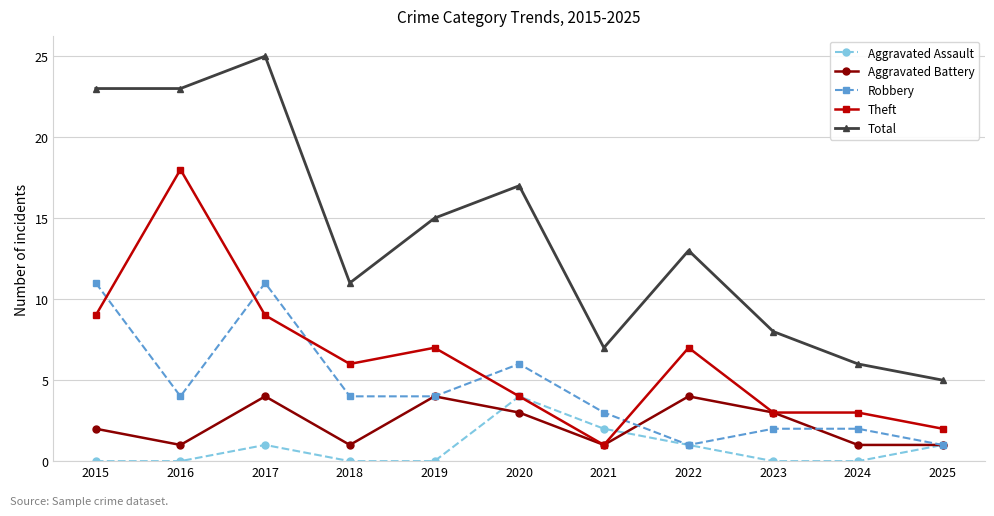

What are all the series names shown in the legend?

Aggravated Assault, Aggravated Battery, Robbery, Theft, Total